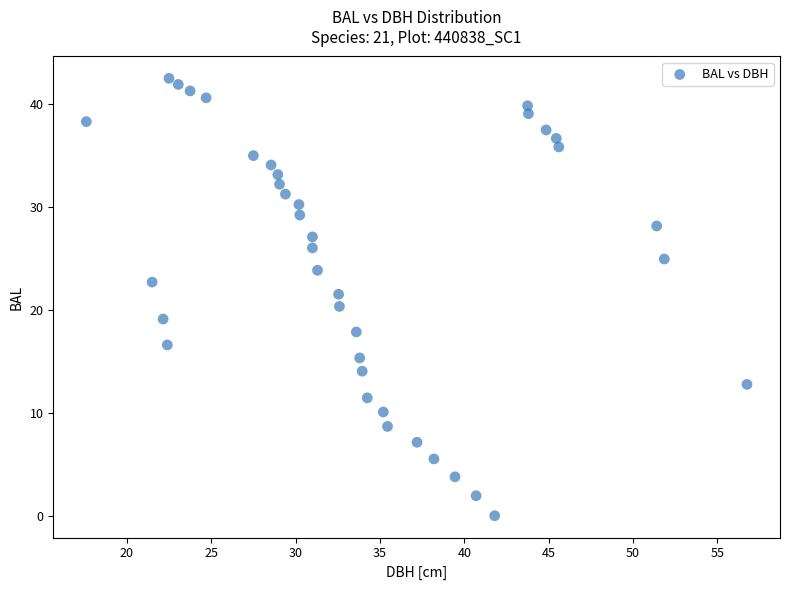

What is the range of X values (max minus min)?

39.1